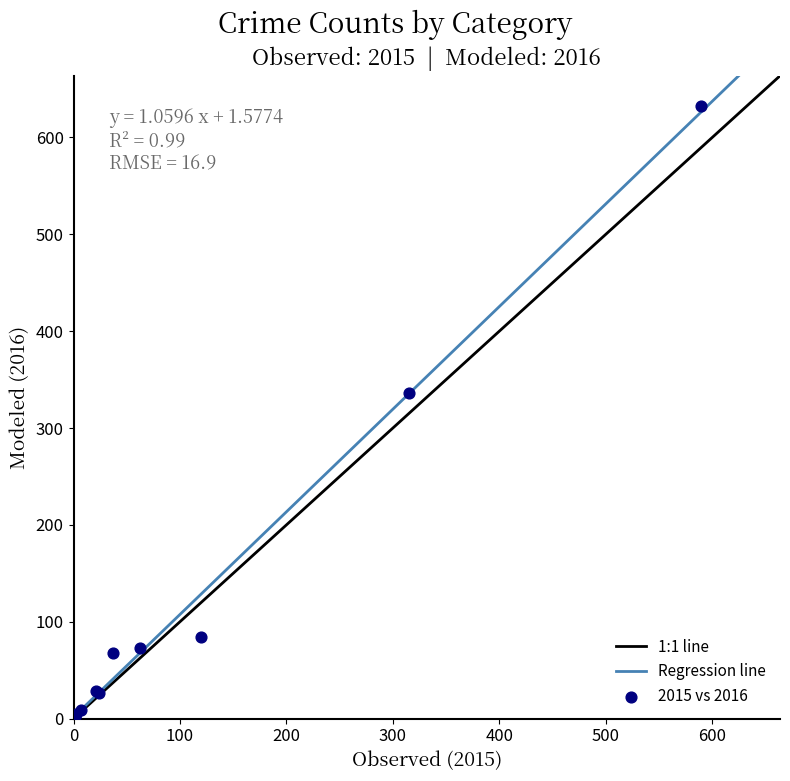

What Y value in the scatter plot is closest to 317?

336